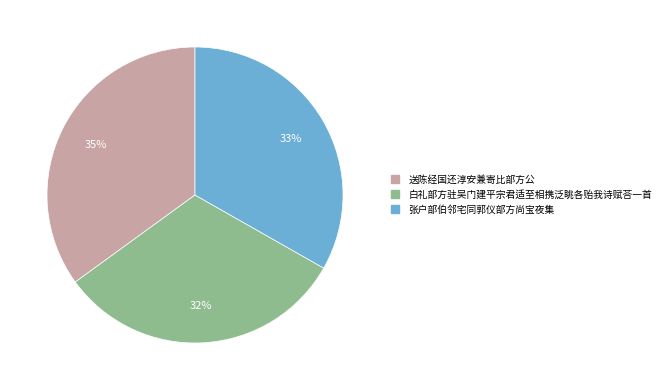

Rank the categories by value from lowest to highest.

白礼部方驻吴门建平宗君适至相携泛眺各贻我诗赋荅一首, 张户部伯邻宅同郭仪部方尚宝夜集, 送陈经国还淳安兼寄比部方公